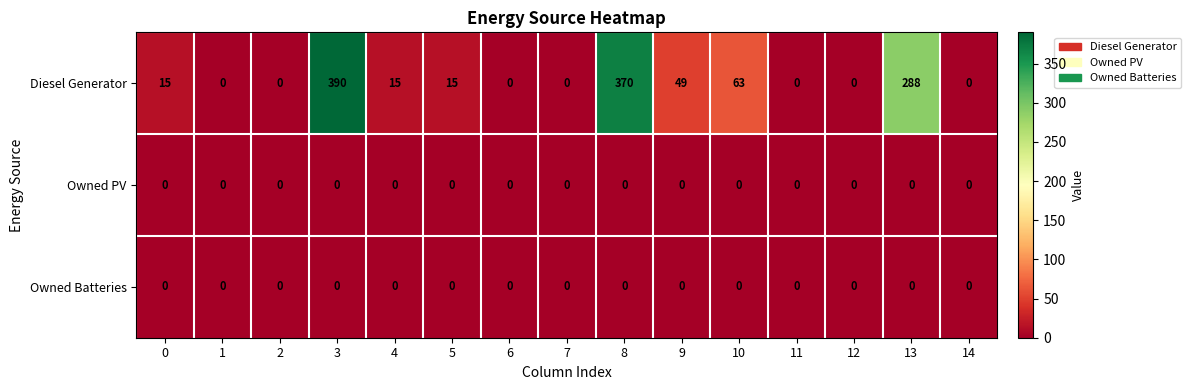

Which series has the largest total across all categories?

Diesel Generator